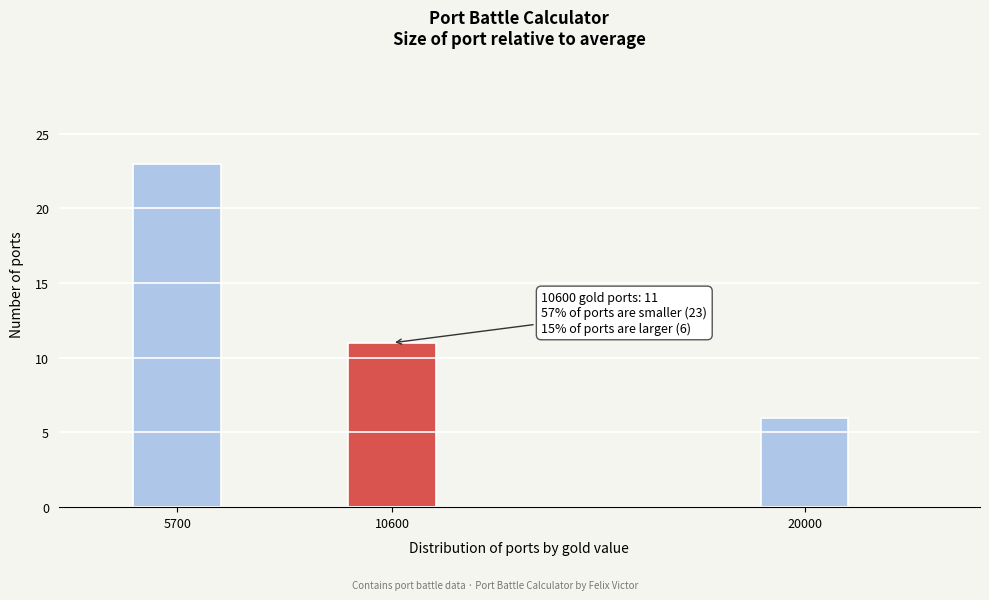

Reading left to right, extract all data points from this chart.

5700=23	10600=11	20000=6